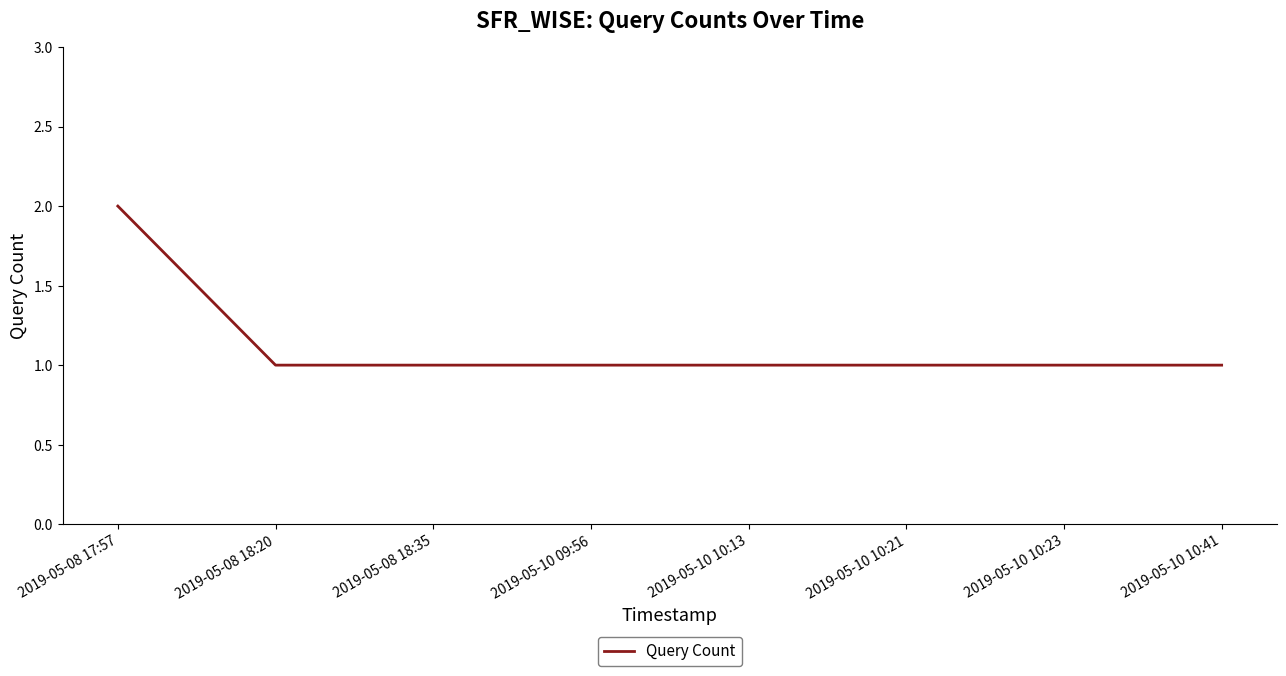

What position from the right is 2019-05-10 10:23?

2